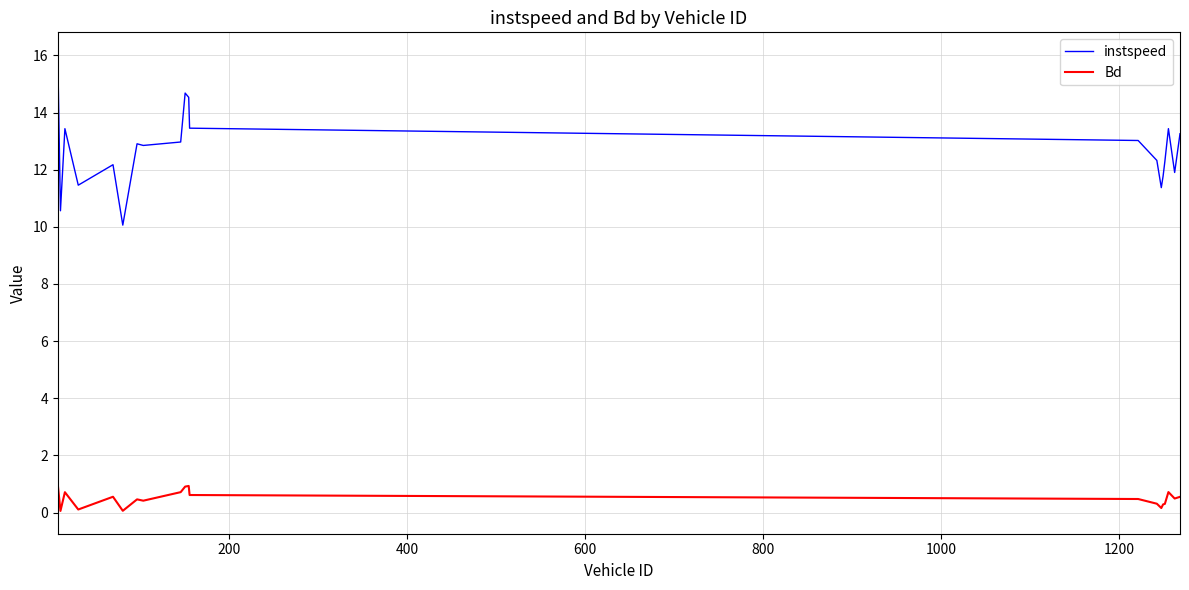

At how many categories does at least one series exceed 8?

20